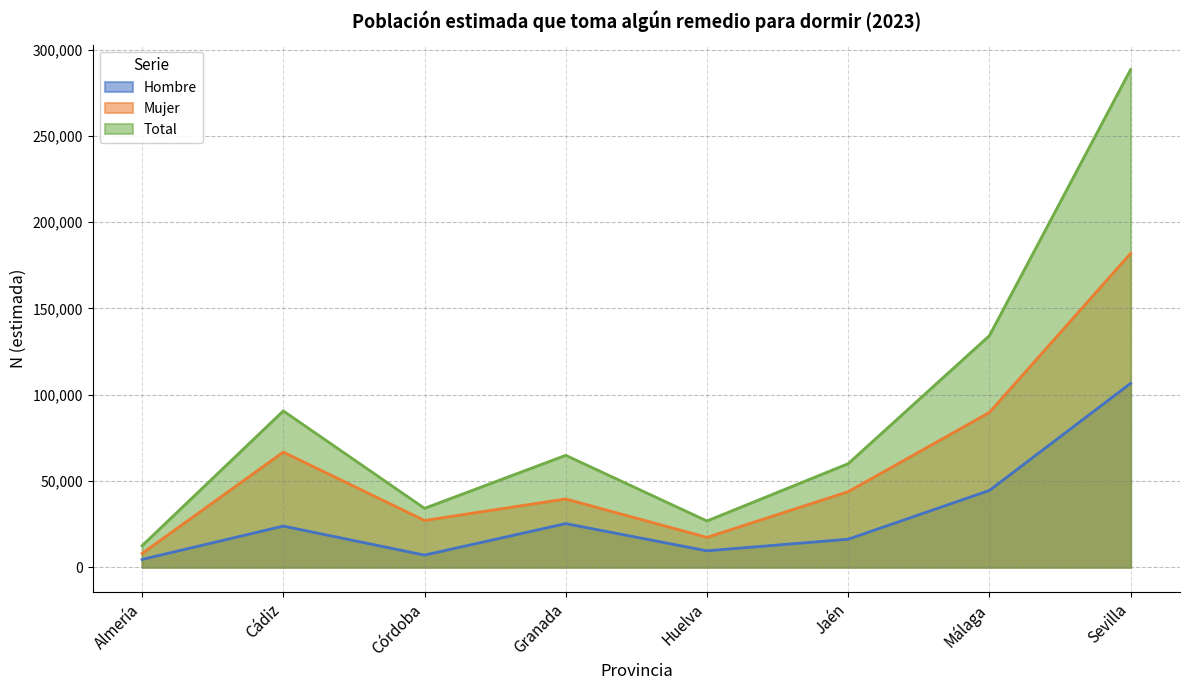

What is the difference between the second highest and minimum values in the Hombre series?

39992